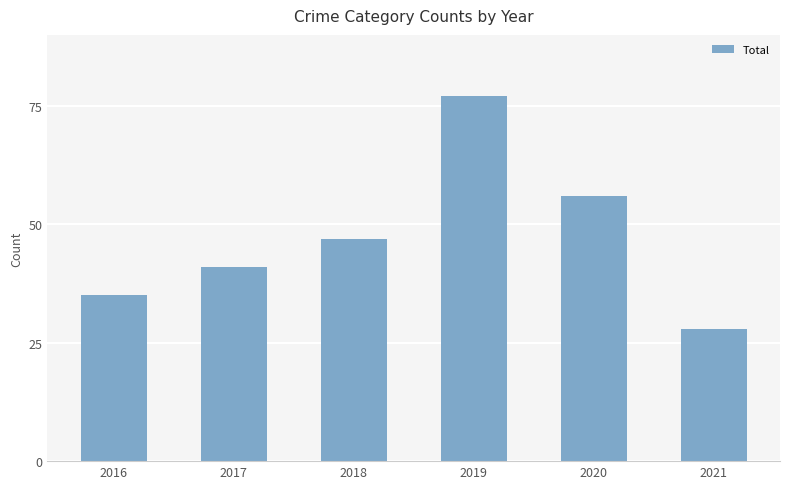

What is the maximum value shown in the chart?

77